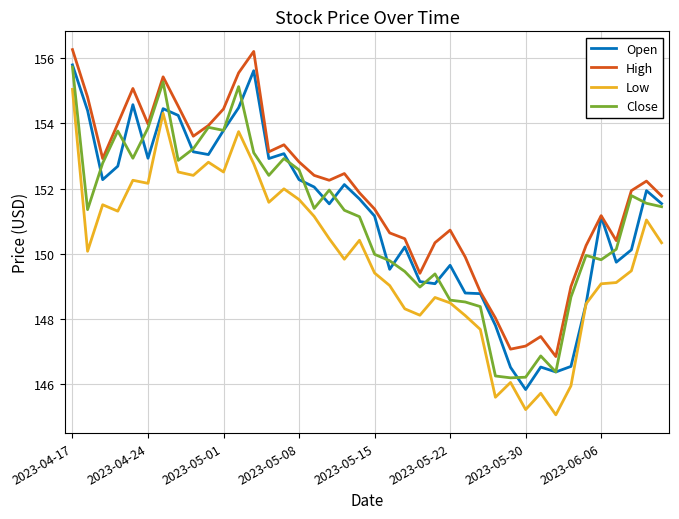

What is the maximum value for Close?

155.7